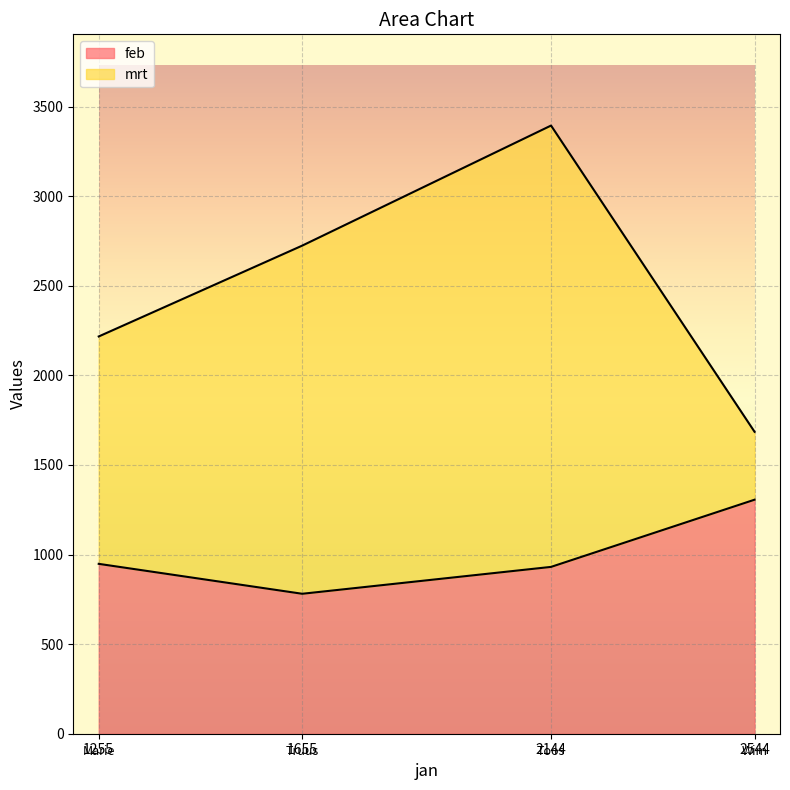

List the series in order of their peak value, lowest first.

feb, mrt